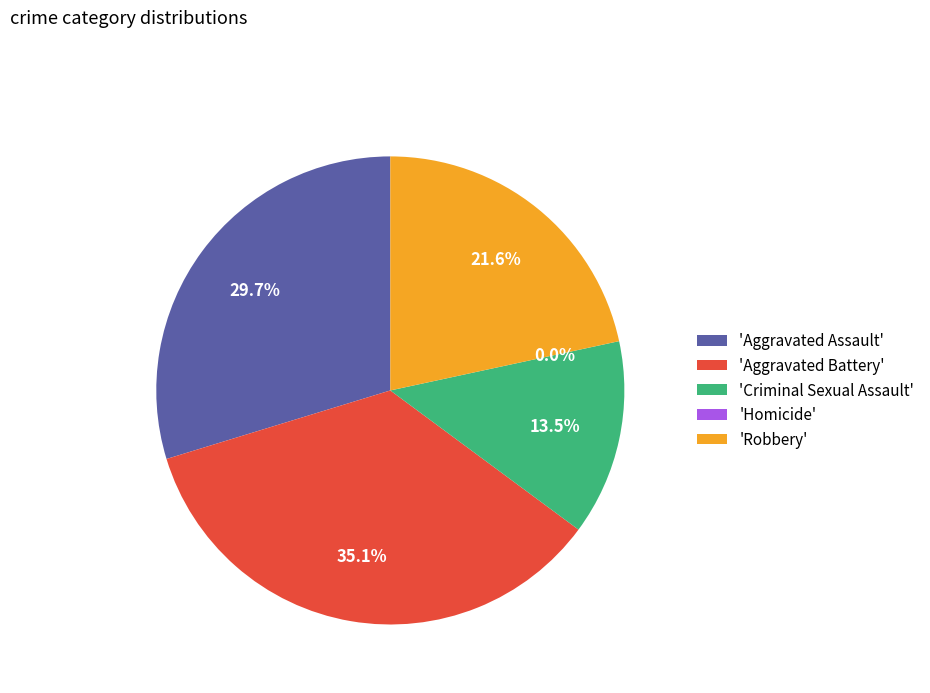

To the nearest percent, what is the average slice percentage?

20%